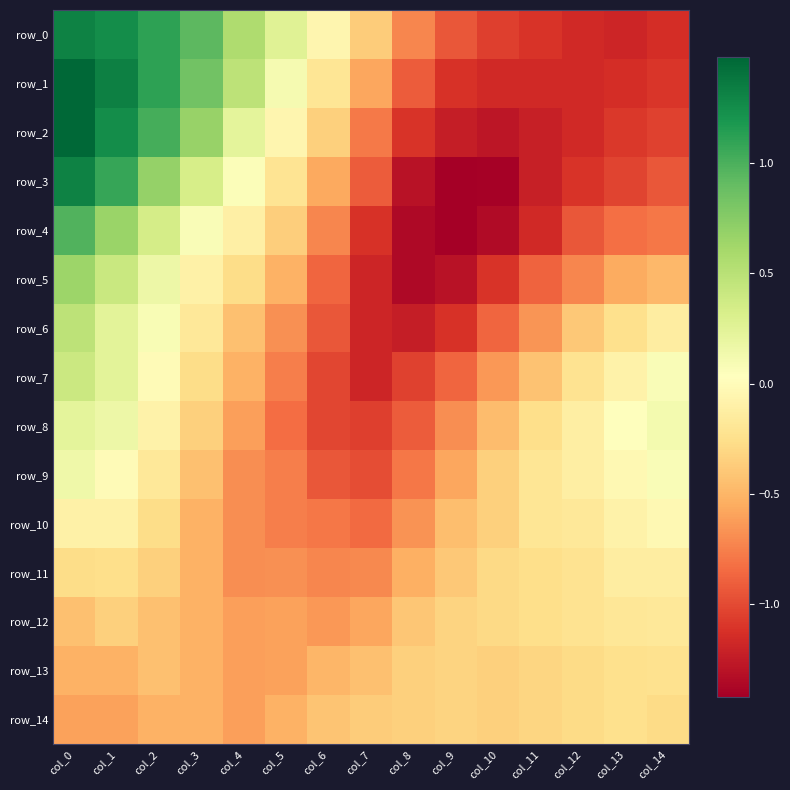

Reading right to left, transcribe all the data shown in this chart.

row_0: -1.1	-1.2	-1.2	-1.1	-1.0	-0.9	-0.7	-0.4	-0.1	0.3	0.6	0.9	1.1	1.2	1.3
row_1: -1.1	-1.1	-1.2	-1.2	-1.2	-1.1	-0.9	-0.6	-0.2	0.1	0.5	0.8	1.1	1.3	1.5
row_2: -1.0	-1.1	-1.2	-1.2	-1.3	-1.2	-1.1	-0.8	-0.3	-0.1	0.2	0.7	1.0	1.2	1.5
row_3: -0.9	-1.0	-1.1	-1.2	-1.4	-1.4	-1.3	-0.9	-0.6	-0.2	0.1	0.3	0.7	1.1	1.3
row_4: -0.8	-0.8	-0.9	-1.2	-1.3	-1.4	-1.4	-1.1	-0.7	-0.4	-0.1	0.1	0.3	0.7	1.0
row_5: -0.5	-0.6	-0.7	-0.9	-1.1	-1.3	-1.4	-1.2	-0.9	-0.5	-0.3	-0.1	0.2	0.4	0.6
row_6: -0.1	-0.2	-0.4	-0.7	-0.9	-1.1	-1.2	-1.2	-0.9	-0.7	-0.4	-0.2	0.1	0.2	0.5
row_7: 0.1	-0.1	-0.2	-0.4	-0.6	-0.9	-1.0	-1.2	-1.0	-0.8	-0.5	-0.3	-0.0	0.2	0.4
row_8: 0.1	0.0	-0.1	-0.3	-0.5	-0.7	-0.9	-1.1	-1.0	-0.8	-0.6	-0.4	-0.1	0.2	0.2
row_9: 0.1	-0.0	-0.1	-0.2	-0.3	-0.6	-0.8	-1.0	-0.9	-0.8	-0.7	-0.4	-0.2	-0.0	0.1
row_10: -0.0	-0.1	-0.2	-0.2	-0.3	-0.5	-0.7	-0.8	-0.8	-0.8	-0.7	-0.5	-0.3	-0.1	-0.1
row_11: -0.1	-0.1	-0.2	-0.3	-0.3	-0.4	-0.5	-0.7	-0.7	-0.7	-0.7	-0.5	-0.4	-0.3	-0.3
row_12: -0.2	-0.2	-0.2	-0.3	-0.3	-0.3	-0.4	-0.6	-0.6	-0.6	-0.6	-0.5	-0.4	-0.3	-0.4
row_13: -0.2	-0.2	-0.3	-0.3	-0.3	-0.3	-0.3	-0.4	-0.5	-0.6	-0.6	-0.5	-0.4	-0.5	-0.5
row_14: -0.3	-0.2	-0.3	-0.3	-0.3	-0.3	-0.3	-0.4	-0.4	-0.5	-0.6	-0.5	-0.5	-0.6	-0.6